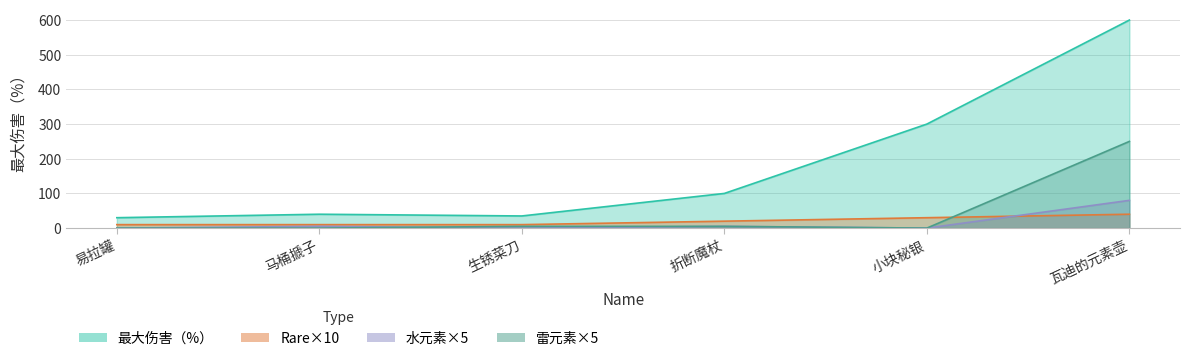

In 水元素, how many points are lower than both neighbors (excluding endpoints)?

2